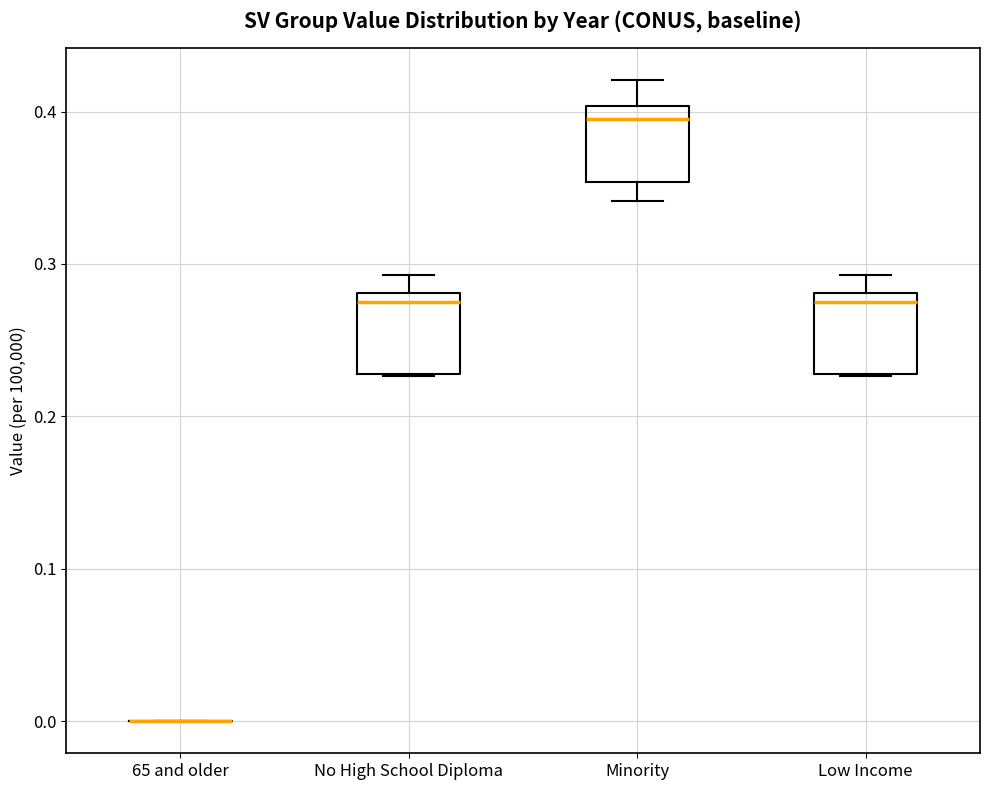

Reading left to right, read every box against the y-axis: the position of its median line, the range the box covers, and the ends of its whiskers. The values are not printed on the chart, so give them approximately, as read against the axis.

65 and older: box collapsed to a line at 0.00, whiskers 0.00 to 0.00
No High School Diploma: median 0.28 (just below the box's upper edge), box 0.23 to 0.28, whiskers 0.23 to 0.29
Minority: median 0.39, box 0.35 to 0.40, whiskers 0.34 to 0.42
Low Income: median 0.28 (just below the box's upper edge), box 0.23 to 0.28, whiskers 0.23 to 0.29